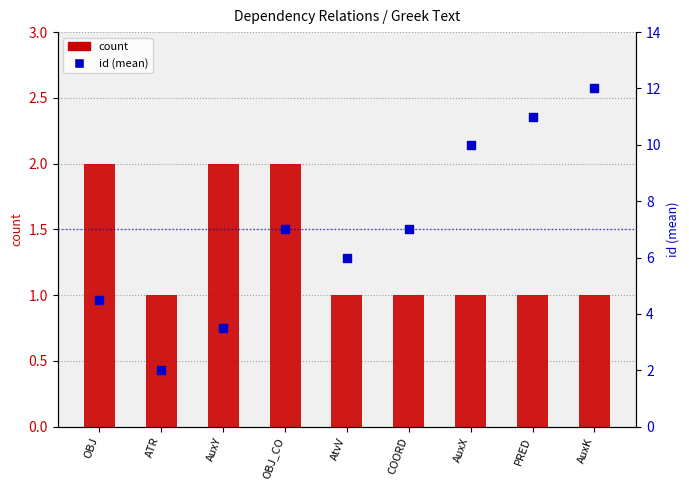

What is the total value across all series at AuxK?

13.0